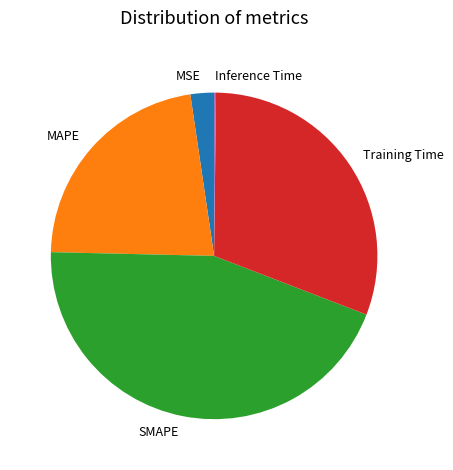

Combined, do SMAPE and Training Time account for over 50%?

Yes